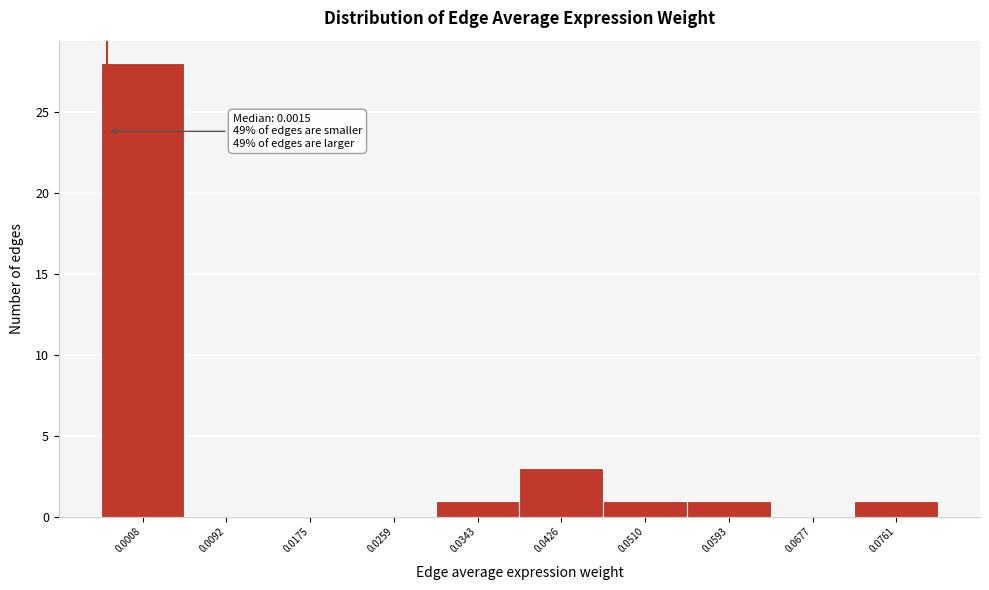

Reading left to right, extract all data points from this chart.

0.0008=28	0.0092=0	0.0175=0	0.0259=0	0.0343=1	0.0426=3	0.0510=1	0.0593=1	0.0677=0	0.0761=1